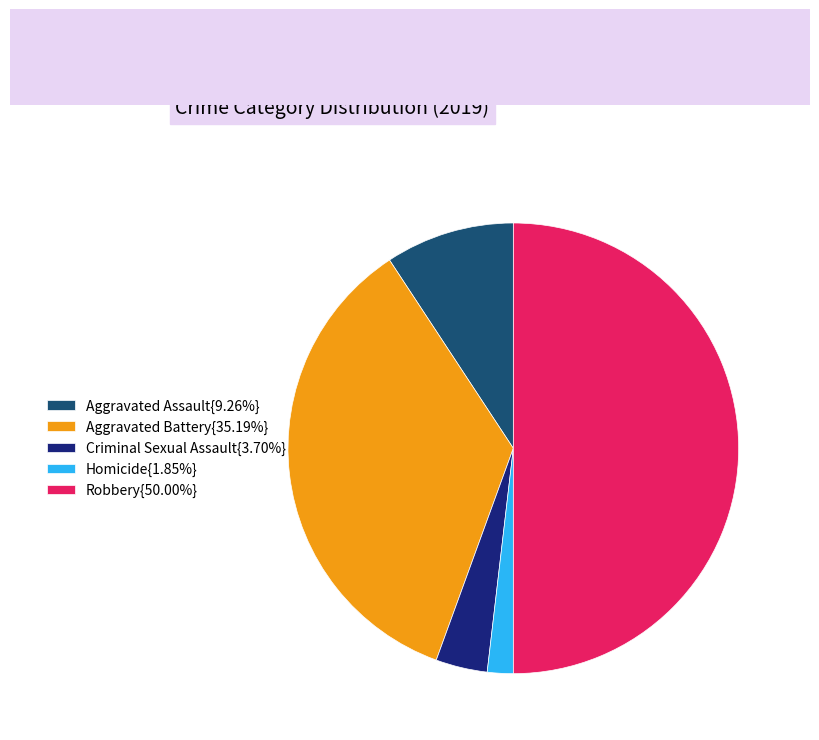

Is Aggravated Assault{9.26%} the majority of the pie?

No